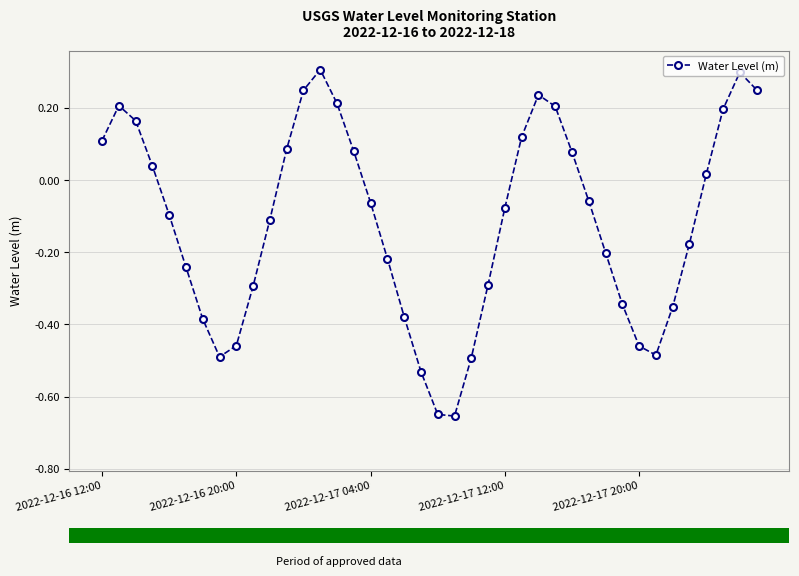

What is the difference between the maximum and minimum values?

1.0